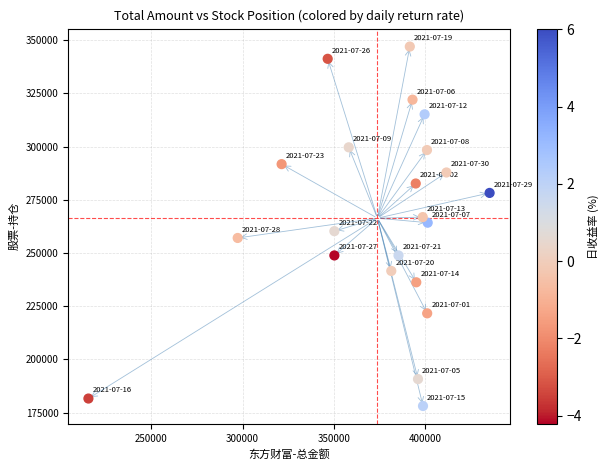

What is the range of X values (max minus min)?

219479.0